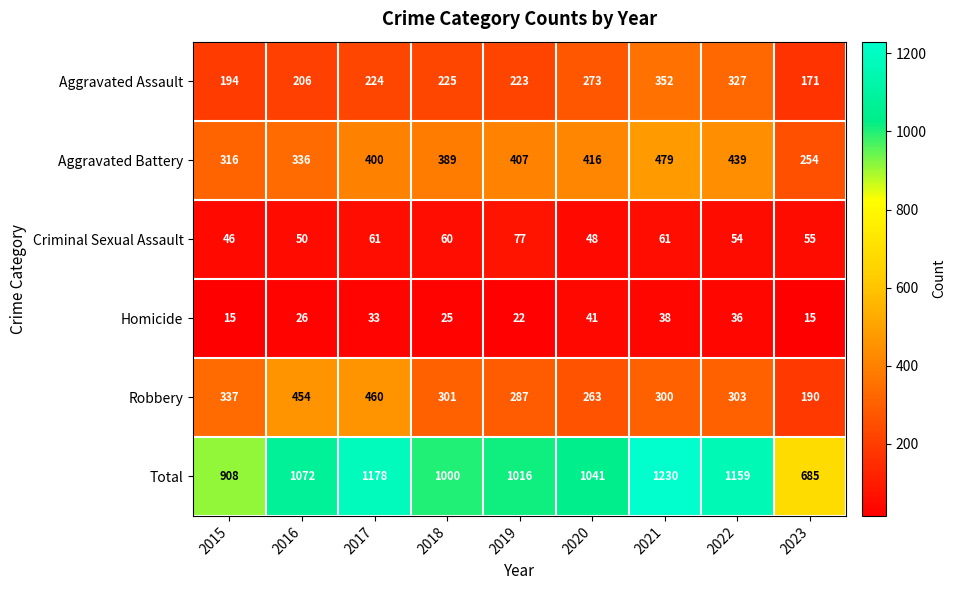

Count the number of categories in the chart.

9